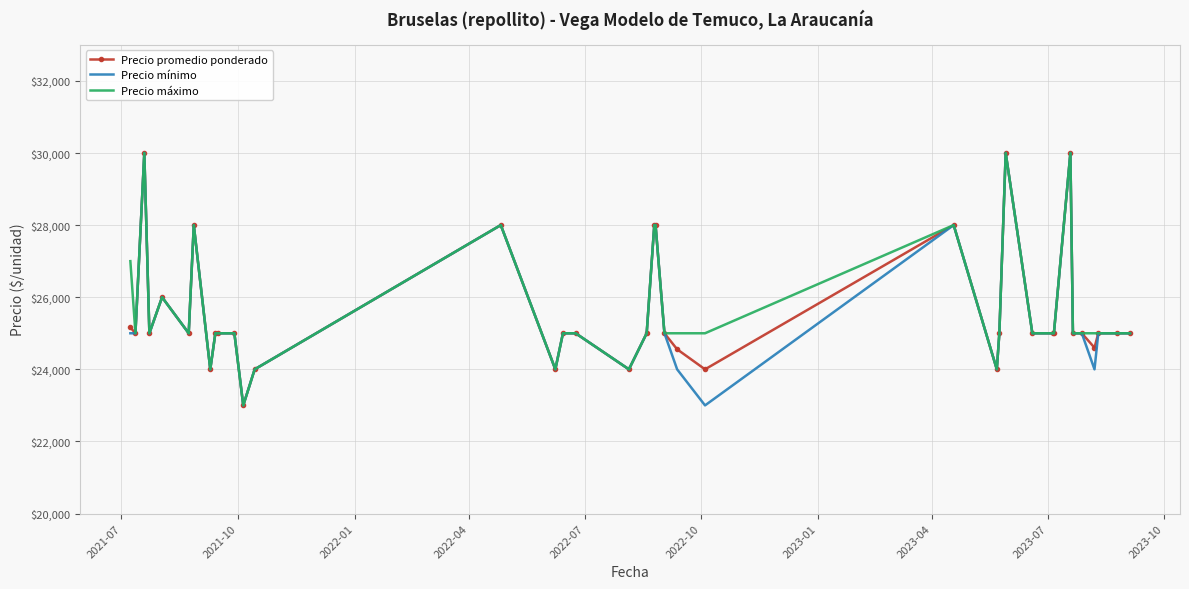

What is the minimum value for Precio máximo?

23000